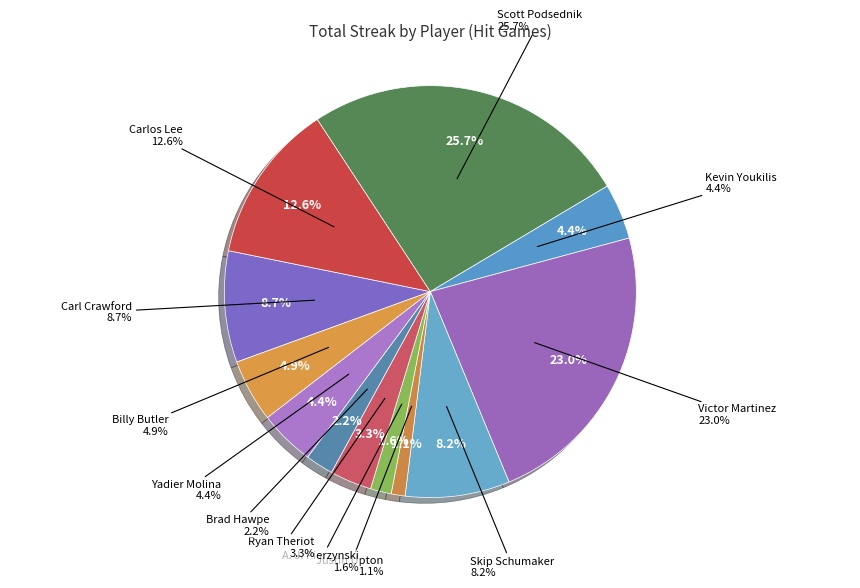

The Kevin Youkilis slice represents 1% of the pie. True or false?

False